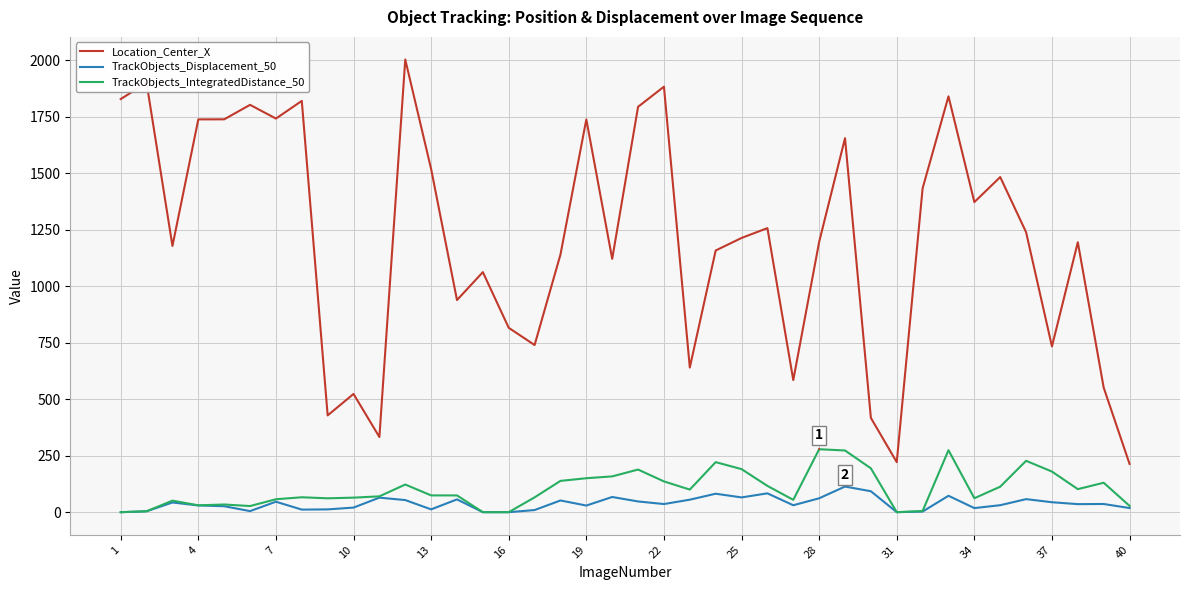

Rank the series by their maximum value, from highest to lowest.

Location_Center_X, TrackObjects_IntegratedDistance_50, TrackObjects_Displacement_50